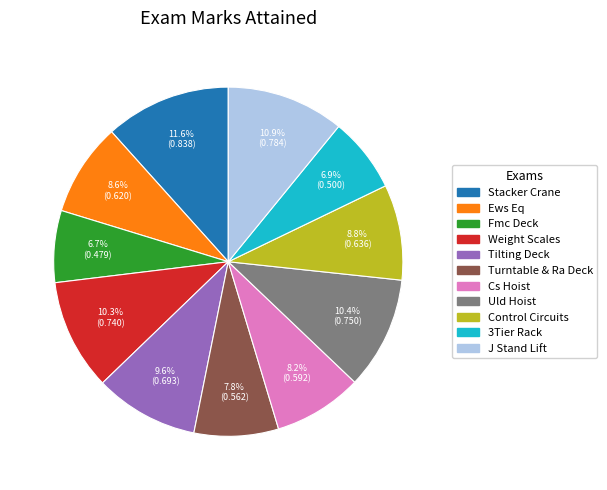

Is there any slice that represents more than half of the pie?

No